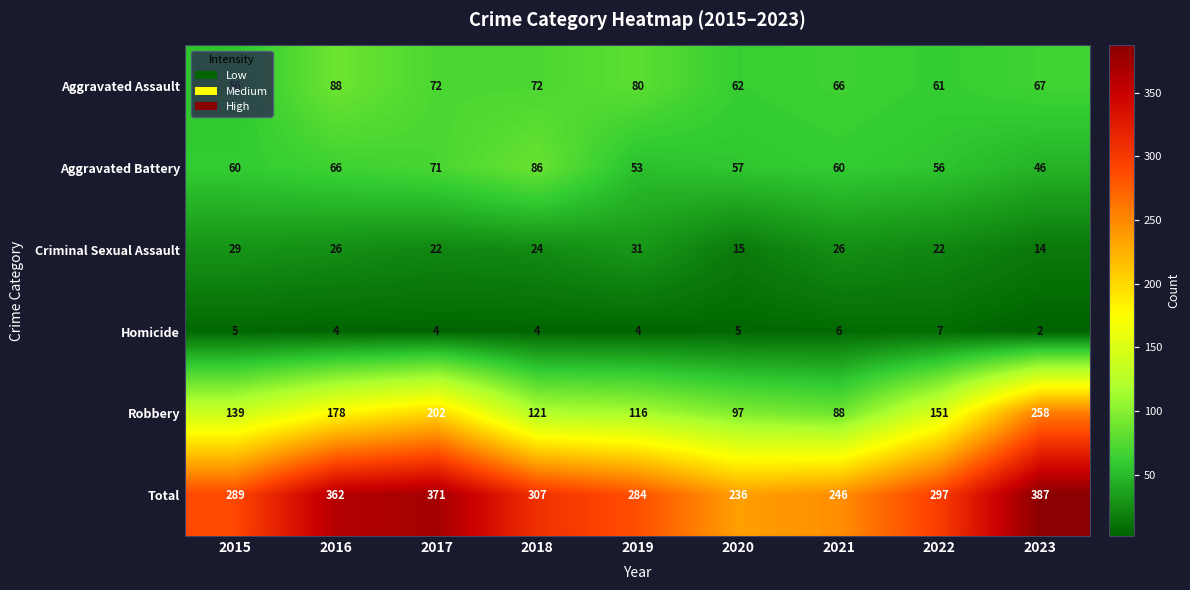

True or false: Criminal Sexual Assault has a value of 26 at 2021.

True